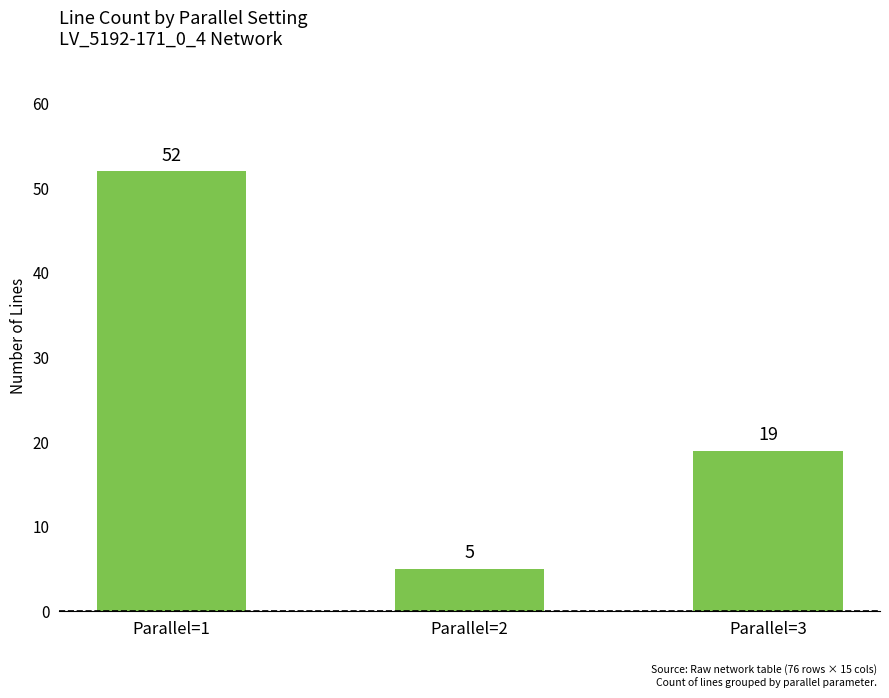

What is the change in value from Parallel=2 to Parallel=3?

+14